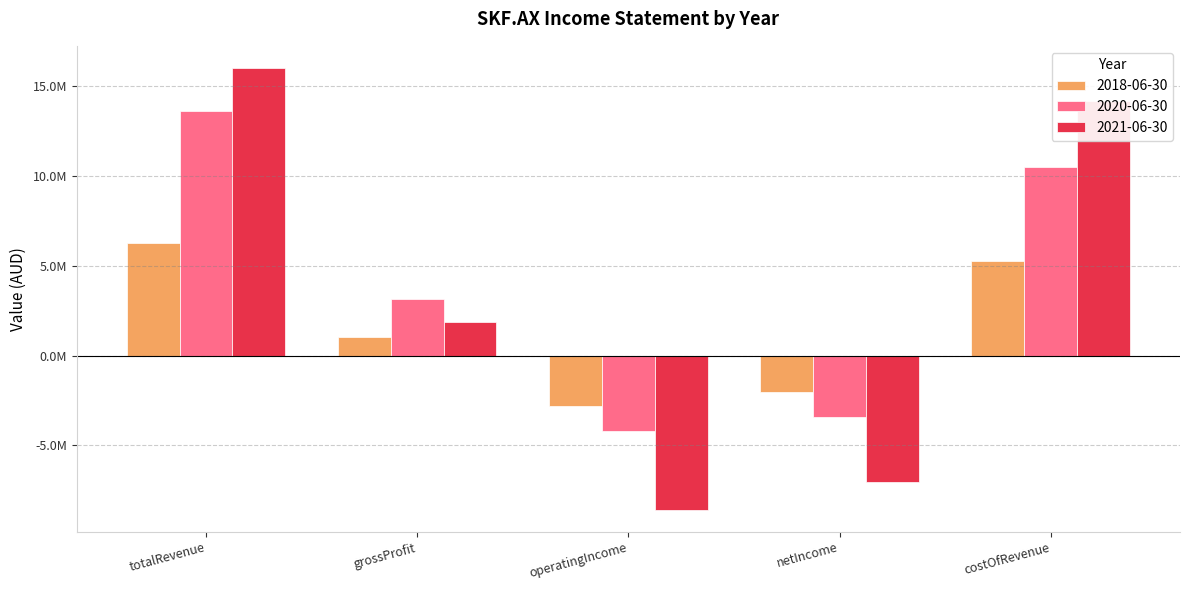

What are all the series names shown in the legend?

2018-06-30, 2020-06-30, 2021-06-30